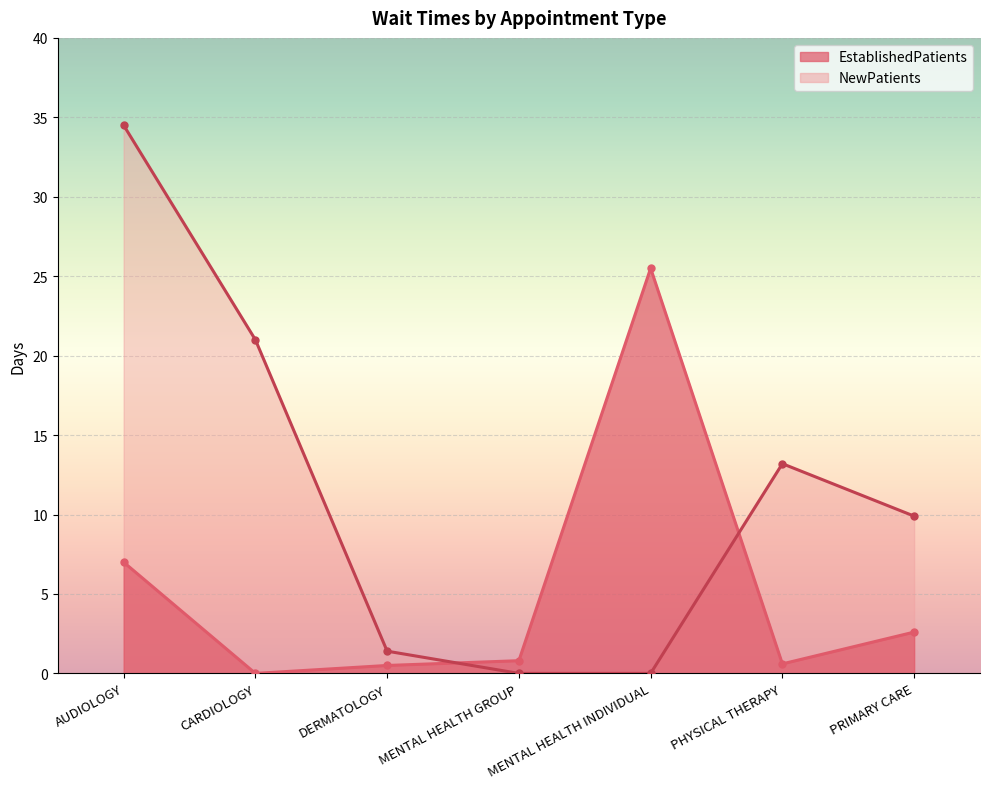

Reading left to right, extract all data points from this chart.

EstablishedPatients: AUDIOLOGY=7.0	CARDIOLOGY=0.0	DERMATOLOGY=0.5	MENTAL HEALTH GROUP=0.8	MENTAL HEALTH INDIVIDUAL=25.5	PHYSICAL THERAPY=0.6	PRIMARY CARE=2.6
NewPatients: AUDIOLOGY=34.5	CARDIOLOGY=21.0	DERMATOLOGY=1.4	MENTAL HEALTH GROUP=0.0	MENTAL HEALTH INDIVIDUAL=0.0	PHYSICAL THERAPY=13.2	PRIMARY CARE=9.9